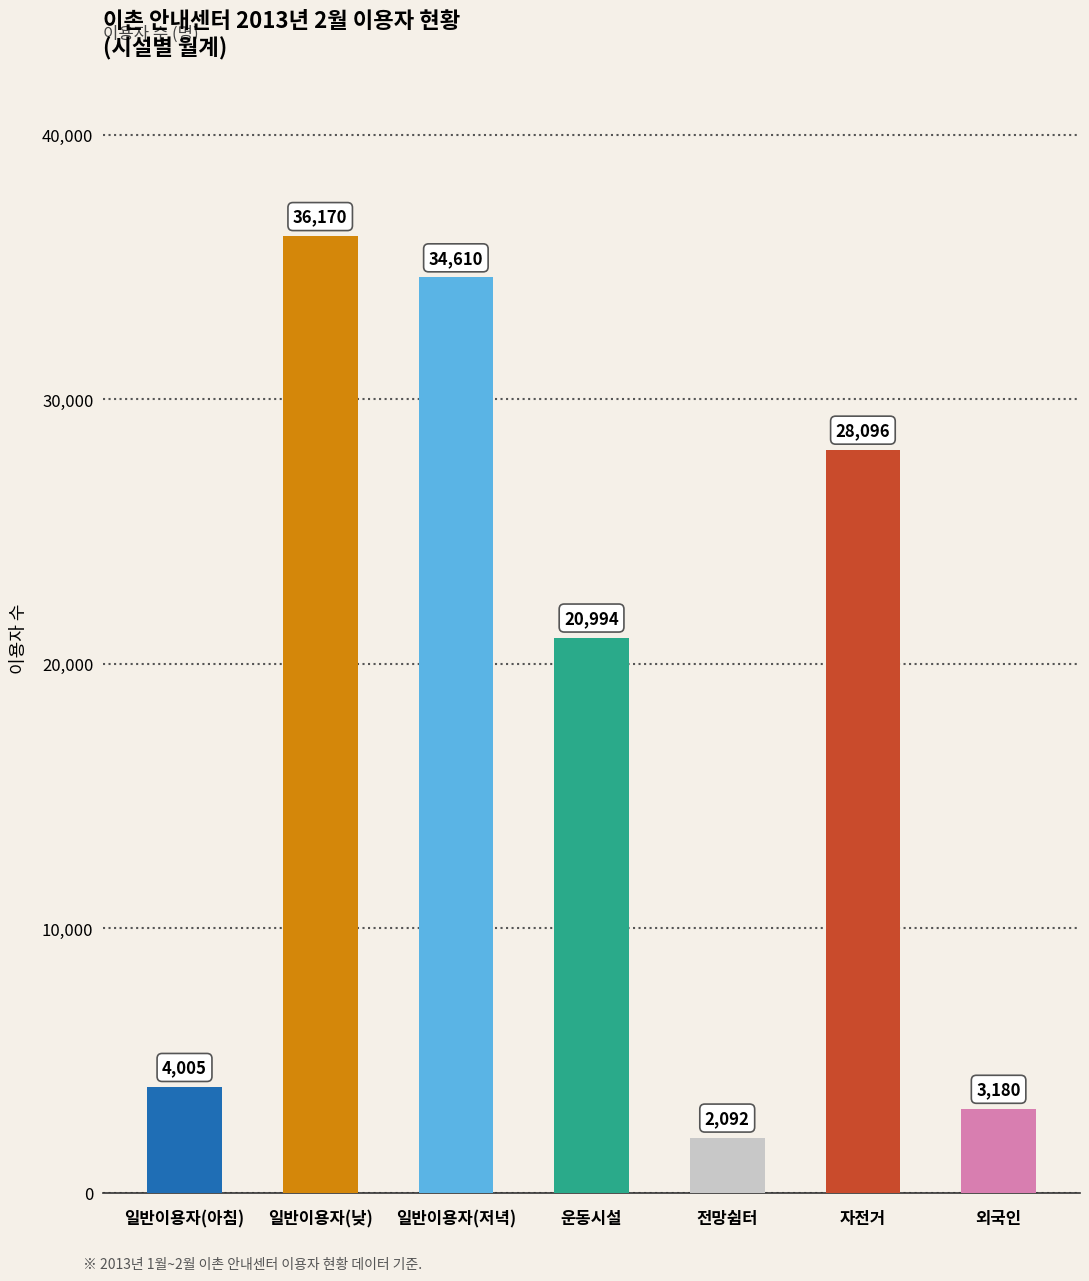

What is the change in value from 일반이용자(저녁) to 전망쉼터?

-32518